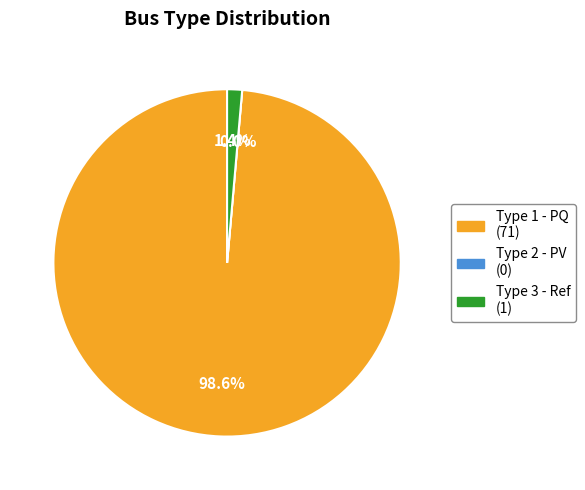

What percentage do BUS_TYPE_1 and BUS_TYPE_3 together represent?

100.0%